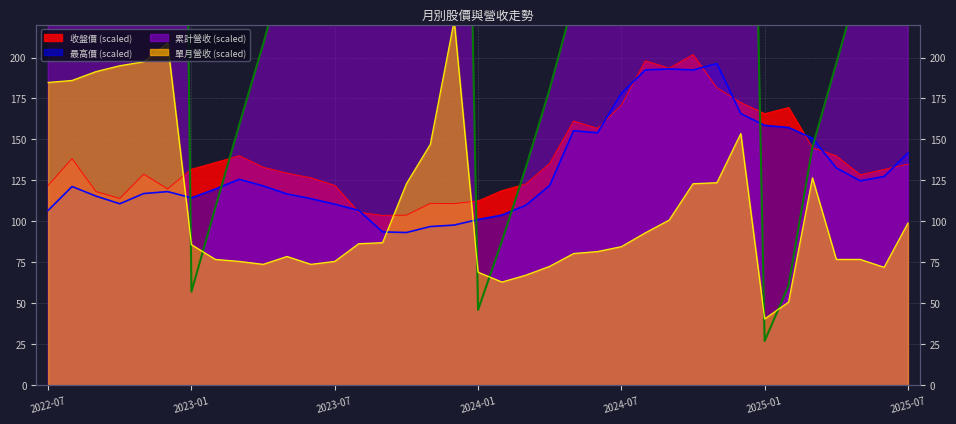

What are all the series names shown in the legend?

累計營收(億), 單月營收(億), 收盤價, 最高價